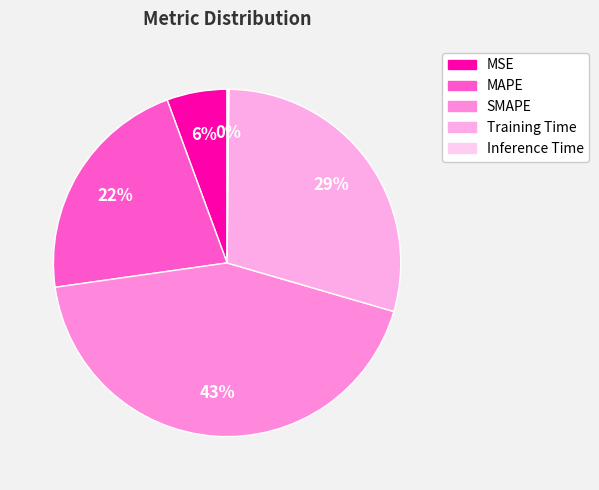

What is the ratio of the value at MSE to the value at SMAPE?

0.1